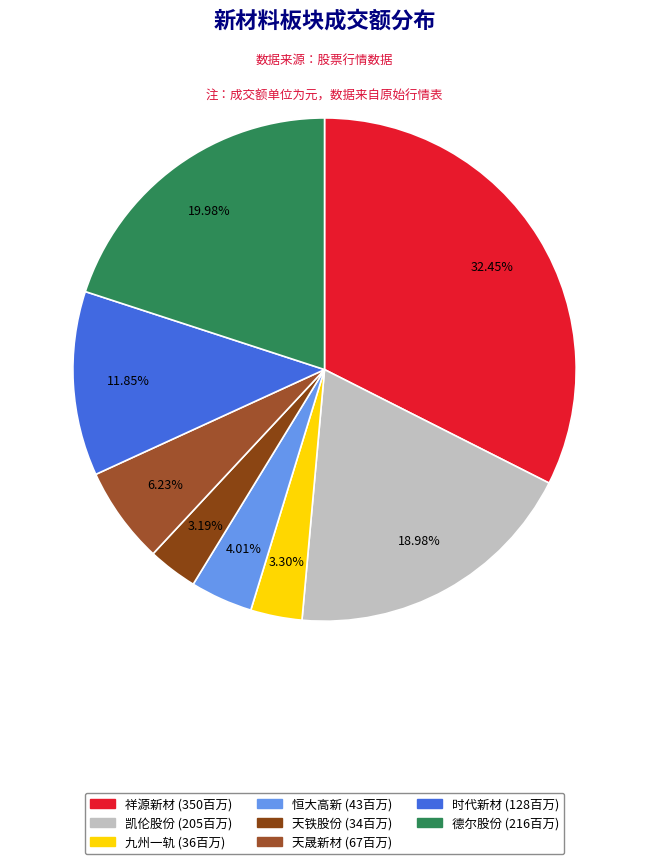

To the nearest percent, what is the average slice percentage?

12%